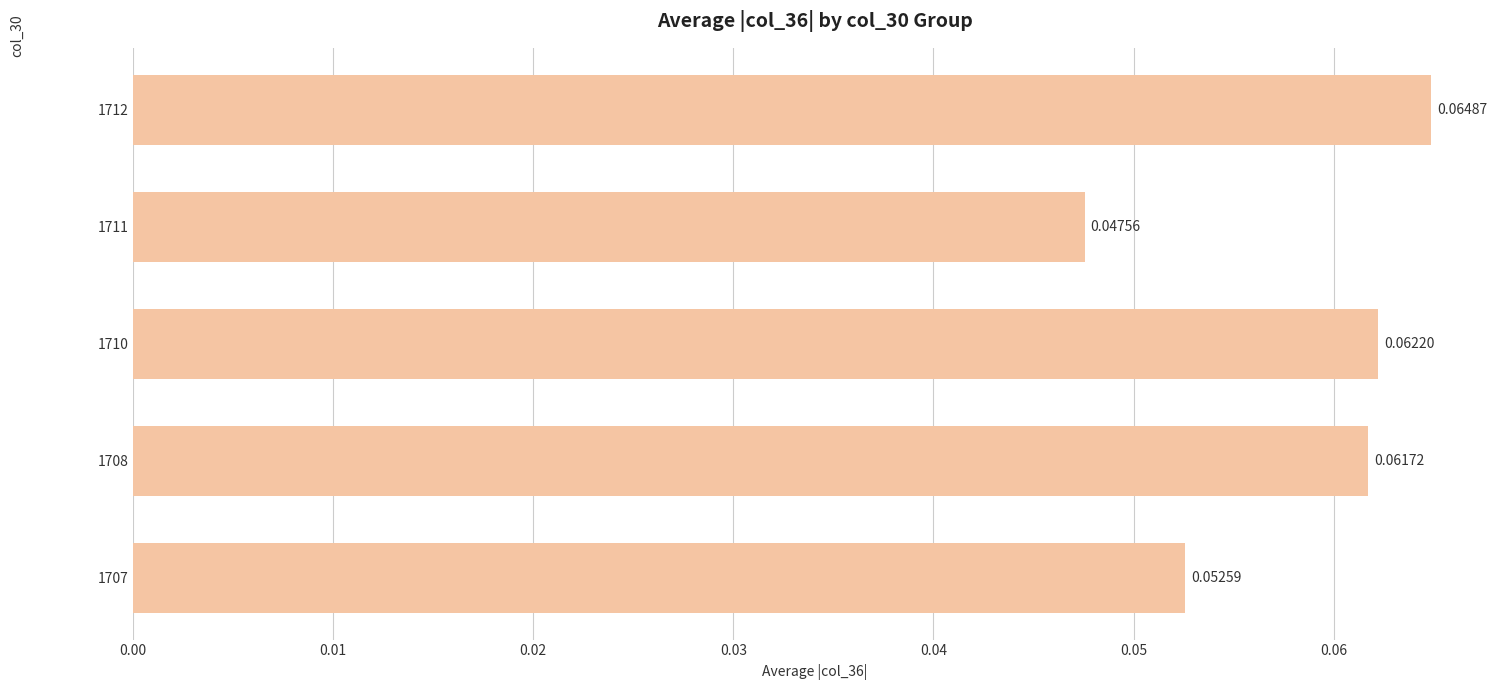

List the labels in order of value, largest first.

1712, 1710, 1708, 1707, 1711